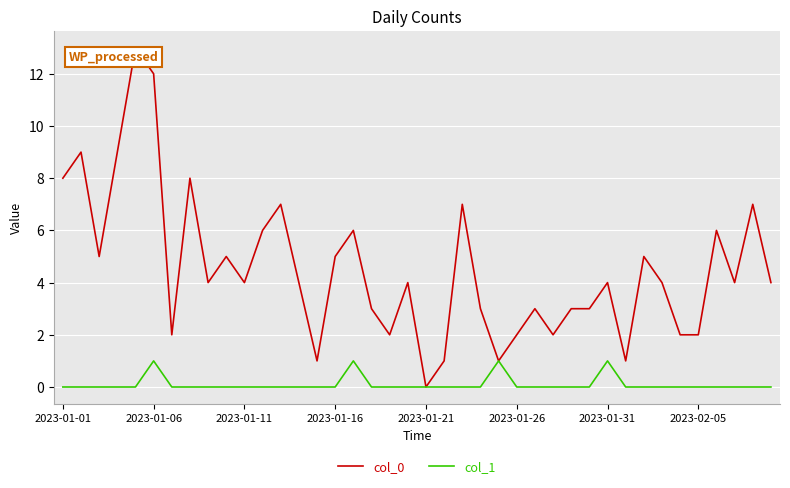

Which series has the widest spread of values?

col_0